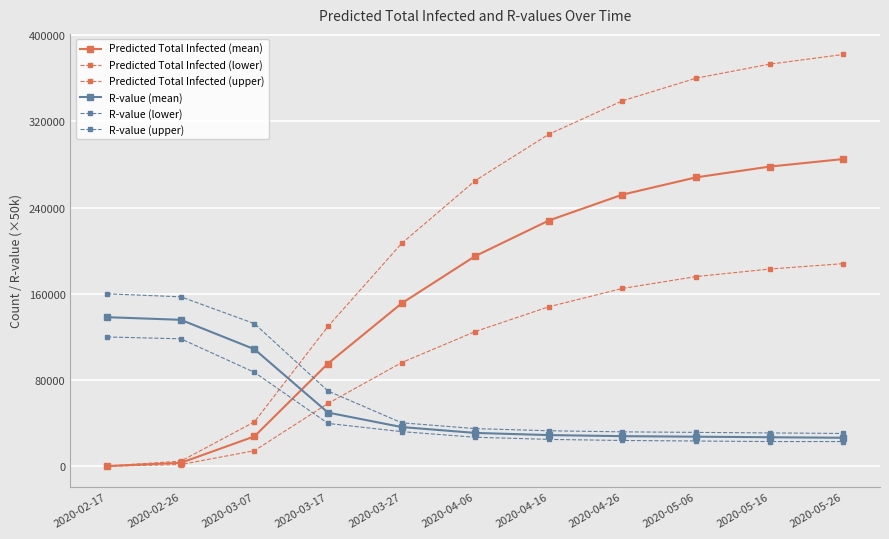

The R-value (upper) series shows 132400.0 at 2020-03-07. True or false?

True